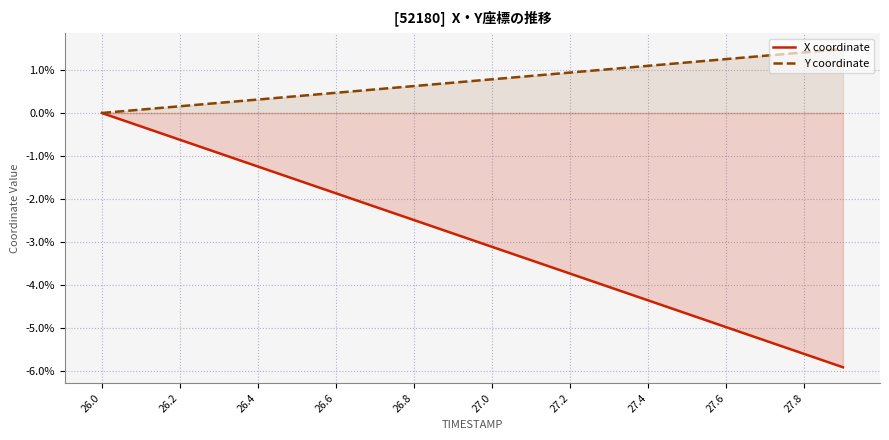

What is the value of the Y coordinate point at the 7th from the left?

0.5